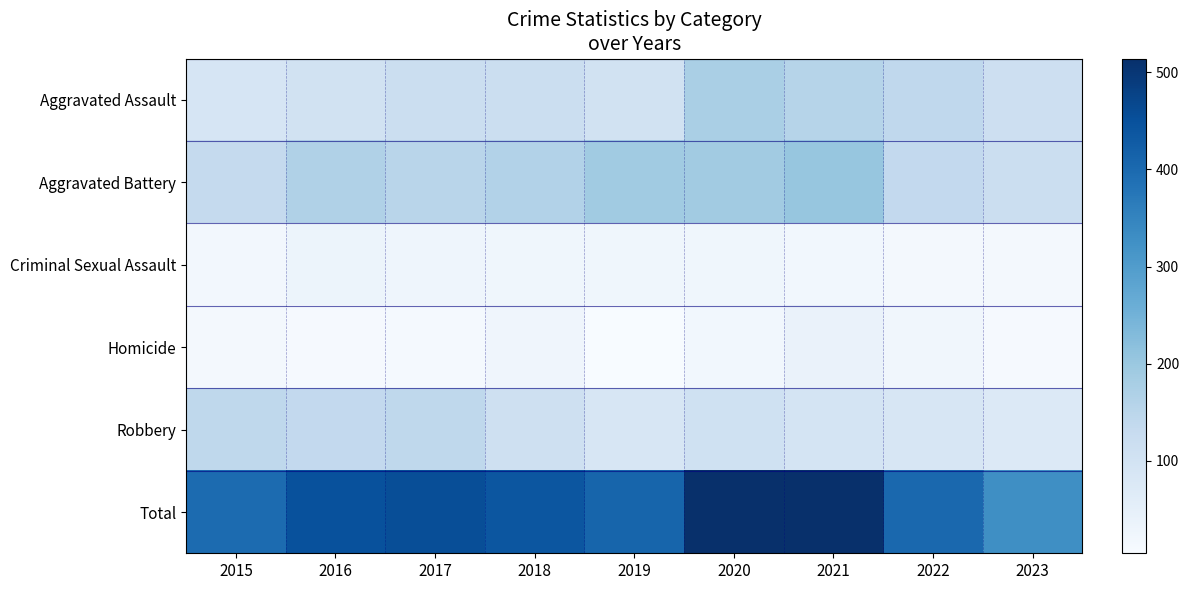

What is the spread (max minus min) of values at 2017?

444